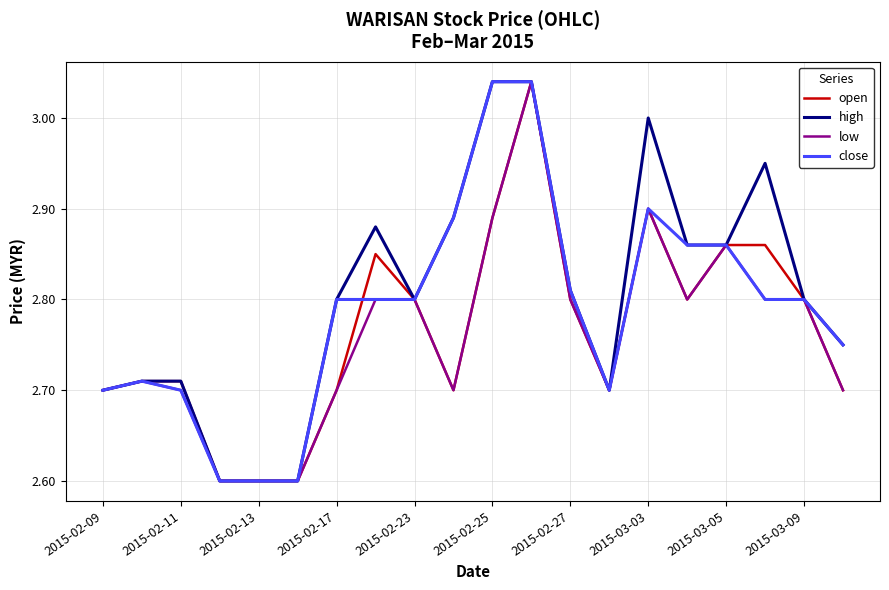

What is the minimum value shown in the chart?

2.6